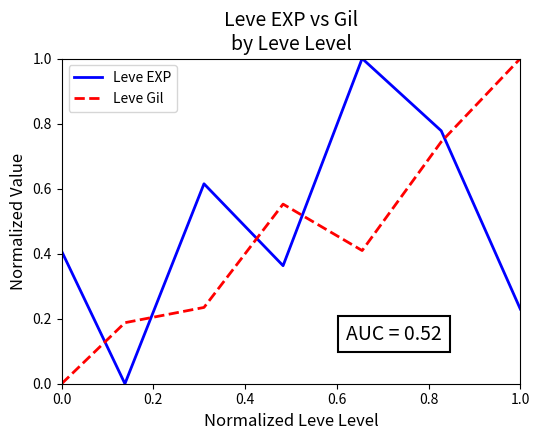

Which series has the largest total across all categories?

Leve EXP